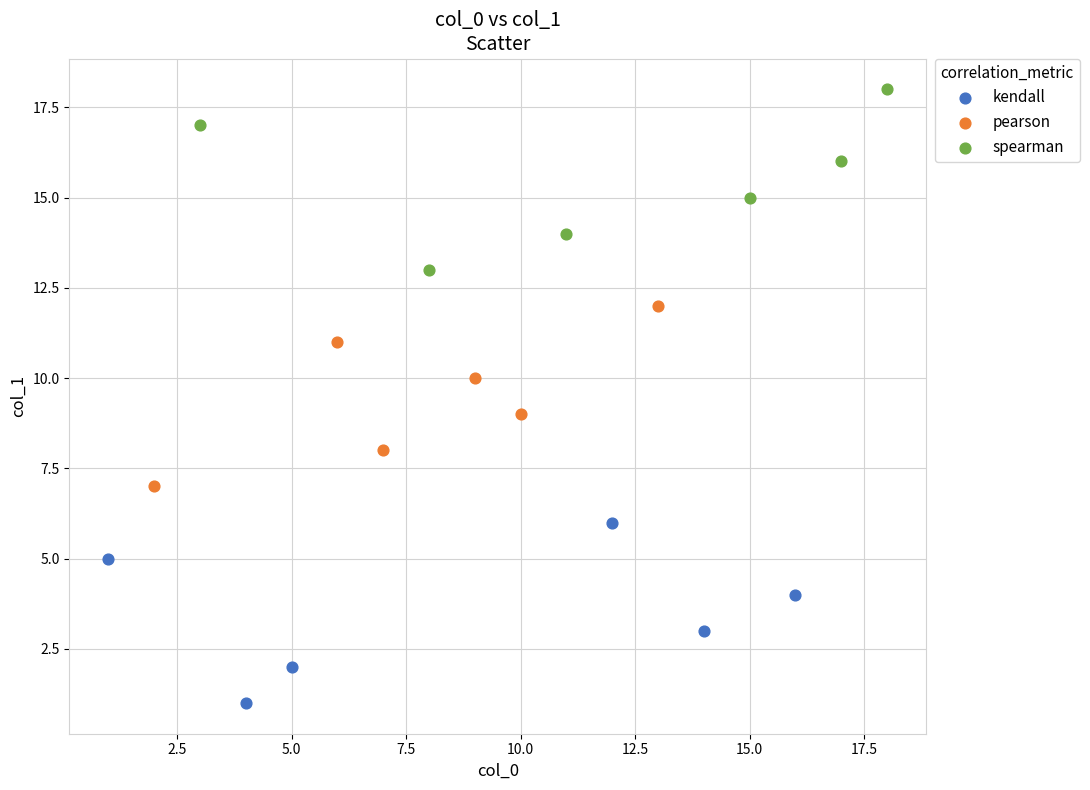

Which series reaches the maximum Y coordinate?

spearman